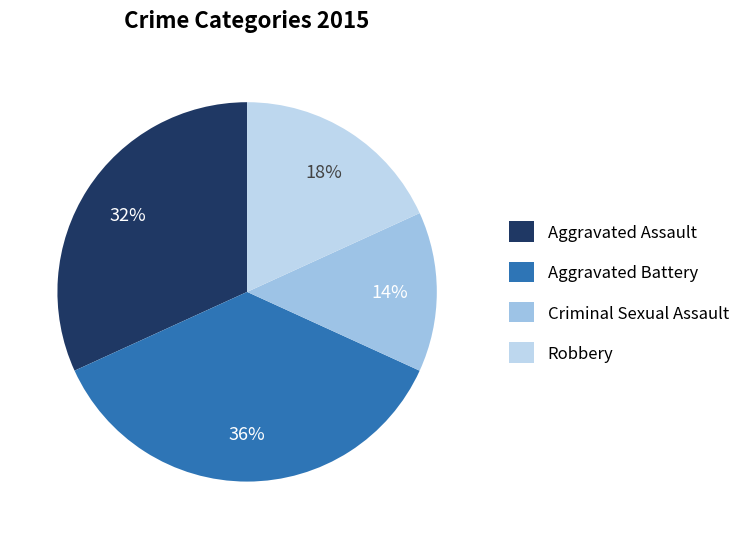

Rank the categories by value from highest to lowest.

Aggravated Battery, Aggravated Assault, Robbery, Criminal Sexual Assault